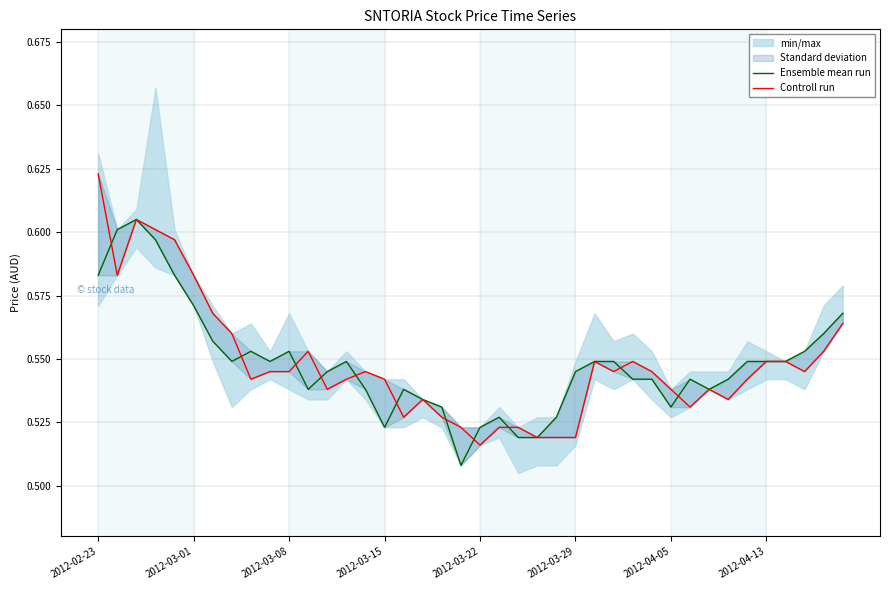

True or false: Controll run and Ensemble mean run intersect in this chart.

True